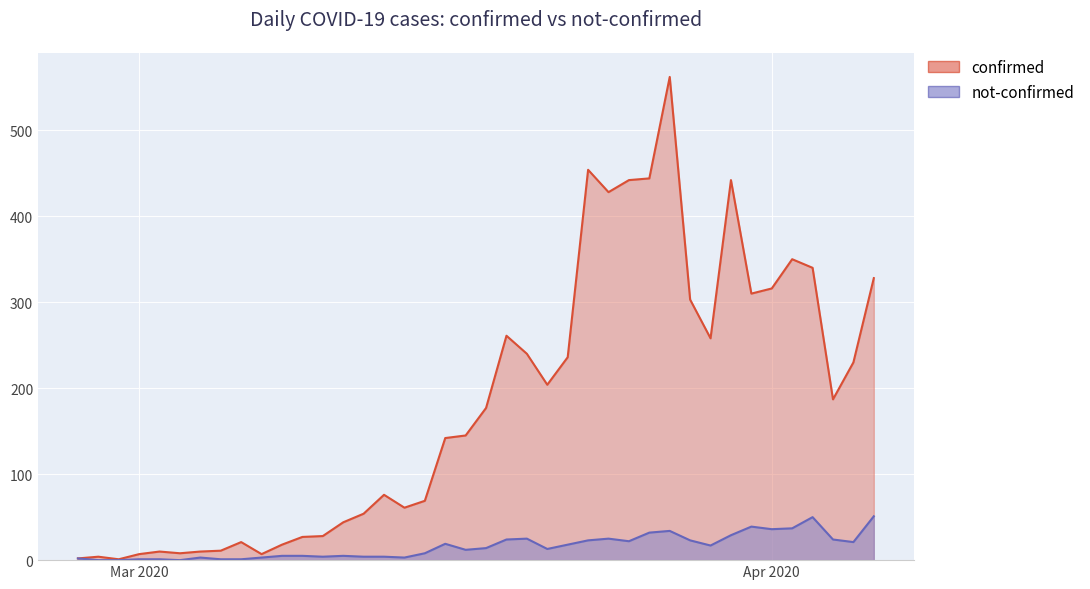

True or false: not-confirmed and confirmed intersect in this chart.

False